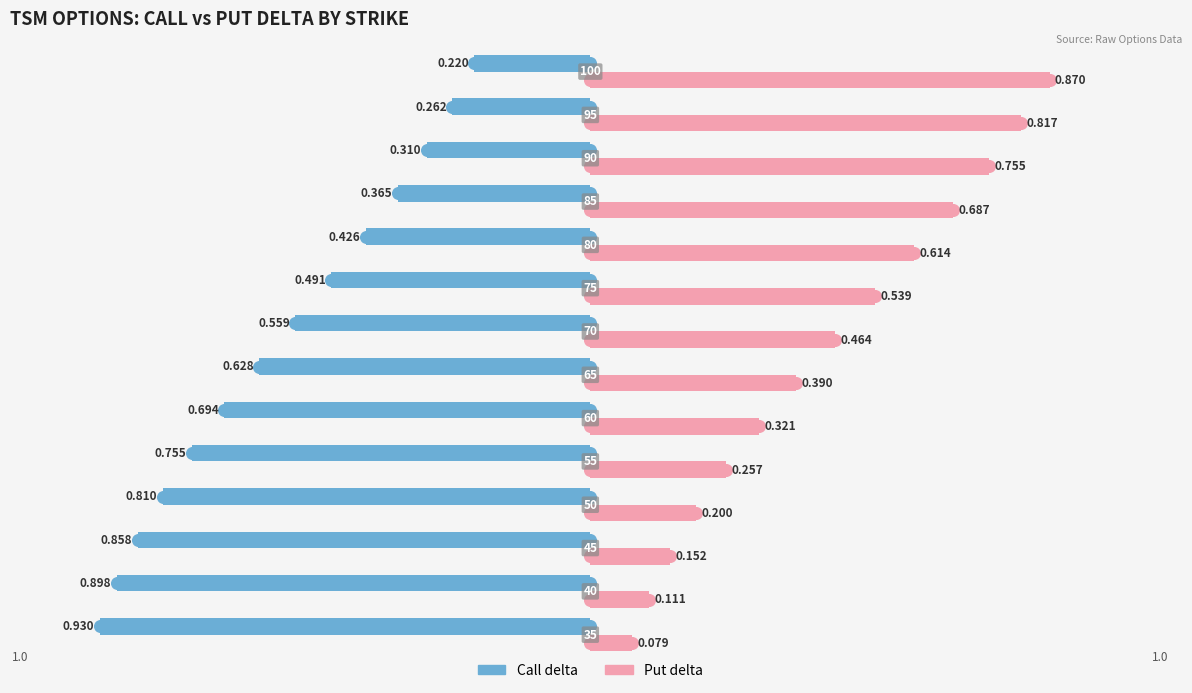

List the series in order of their peak value, highest first.

Put delta, Call delta